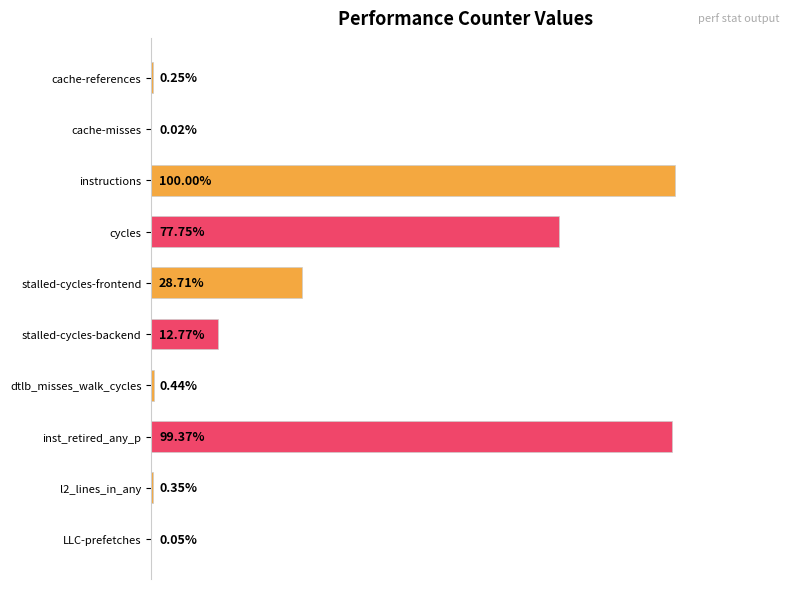

Which has a higher value, inst_retired_any_p or stalled-cycles-backend?

inst_retired_any_p